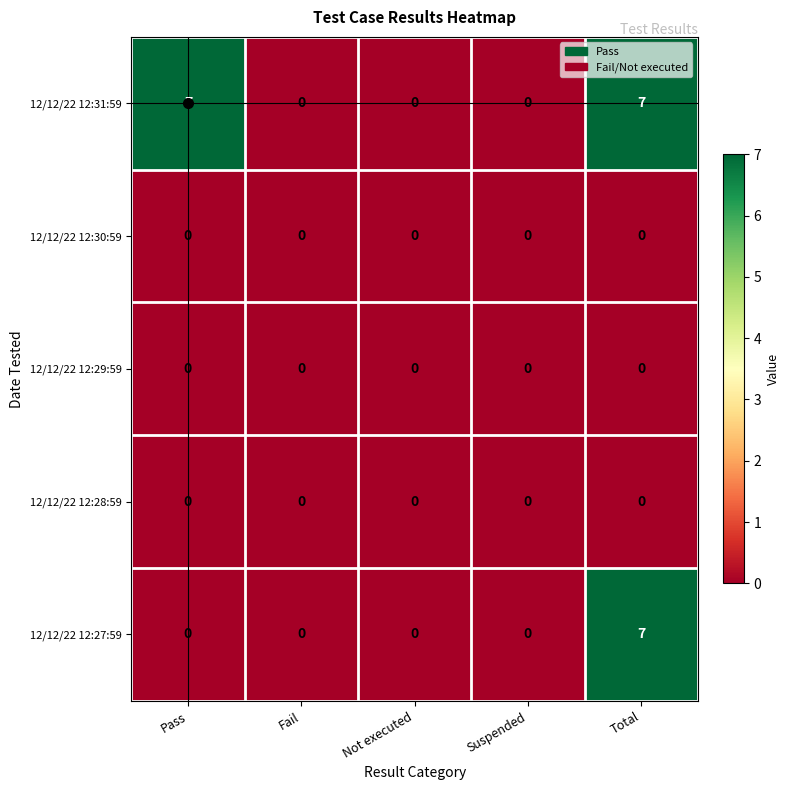

What is the average value of the 12/12/22 12:31:59 series?

3